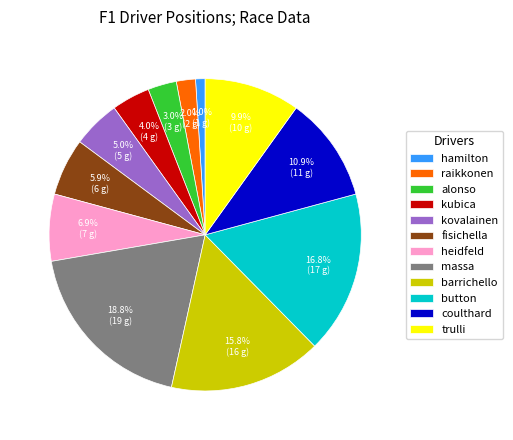

How many slices are in this pie chart?

12